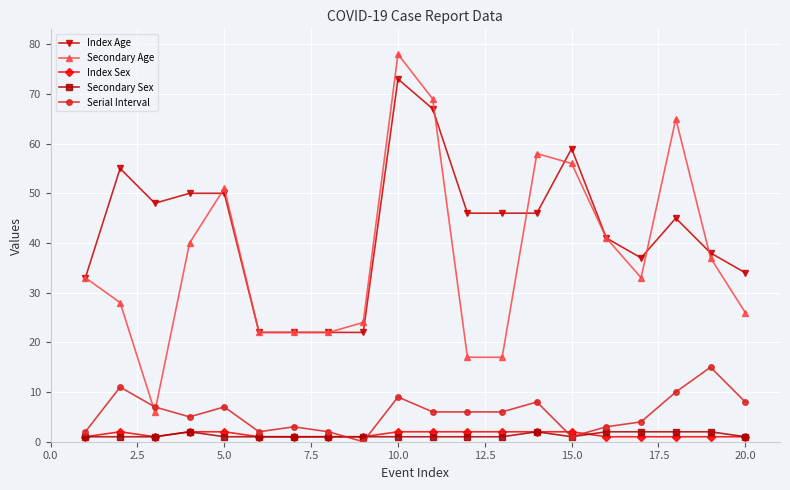

Which series has the widest spread of values?

Secondary Age